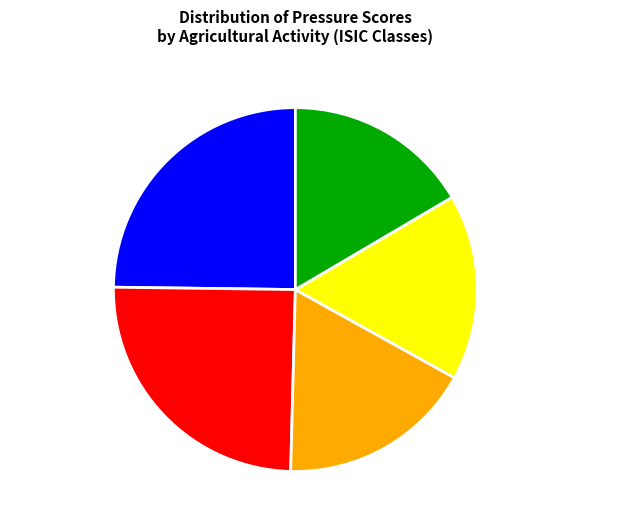

Do Crop Production (Vegetables/Sugar) and Crop Production (Cereals/Rice) together represent more than half of the pie?

No